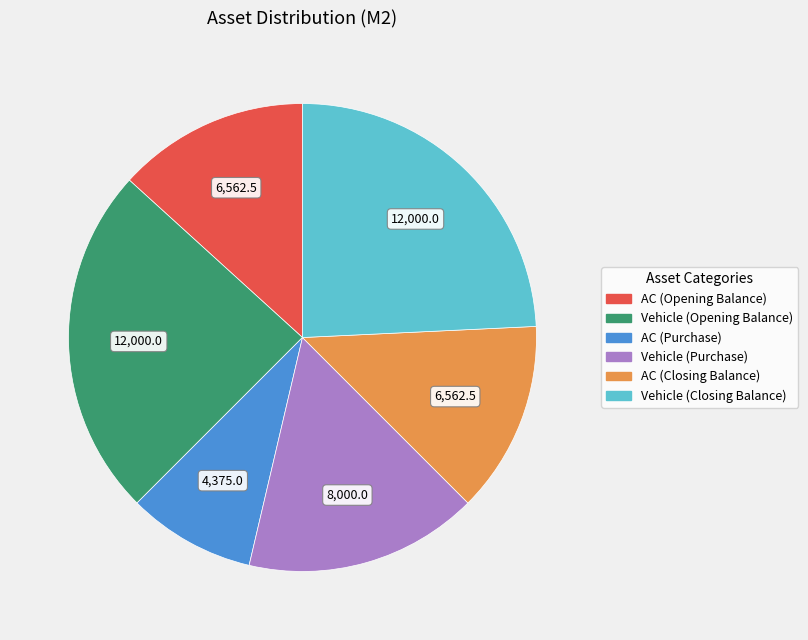

Combined, do Vehicle (Purchase) and AC (Closing Balance) account for over 50%?

No